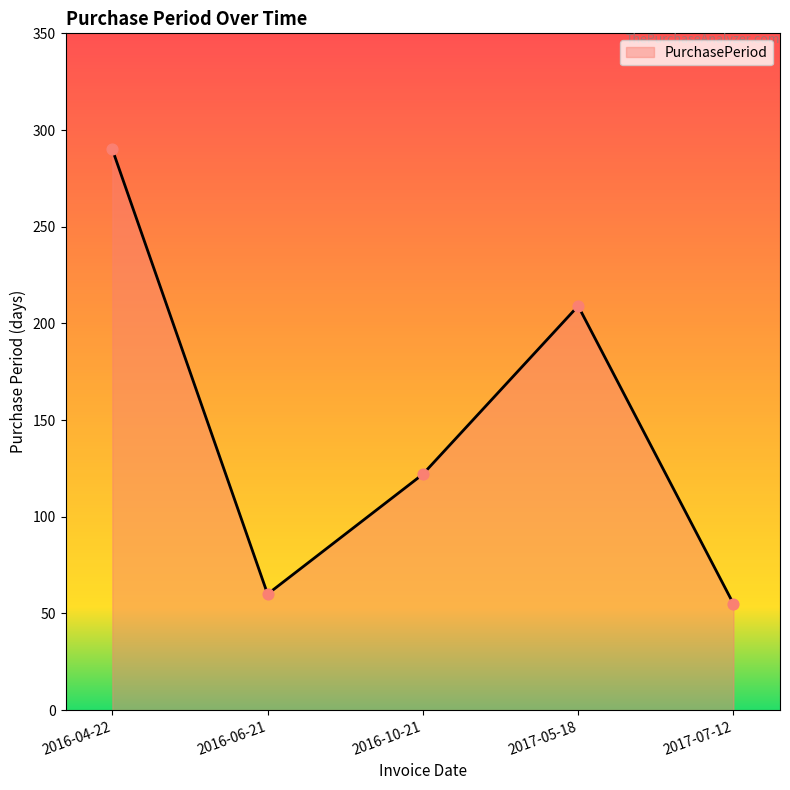

Approximately how many times larger is the value at 2016-06-21 compared to 2016-04-22?

0.2